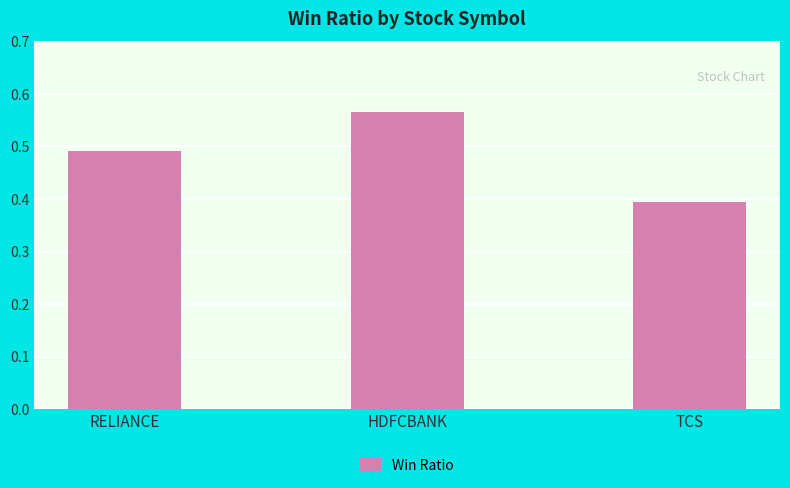

Between RELIANCE and TCS, which is larger?

RELIANCE